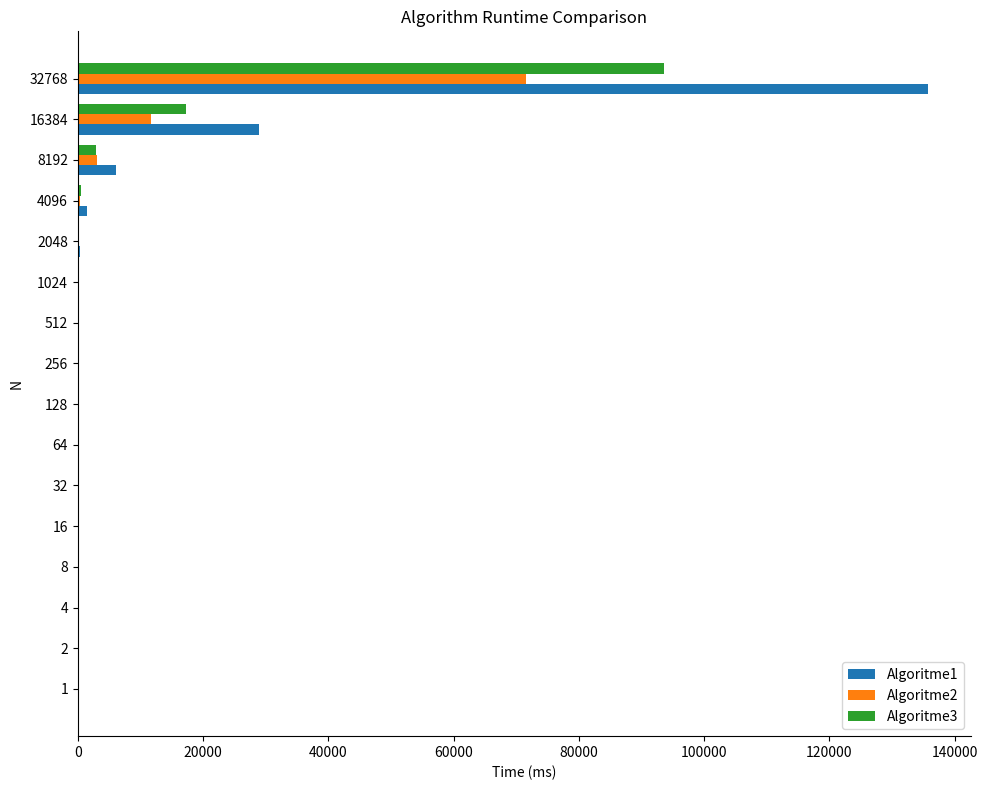

How many distinct data groups are displayed?

3